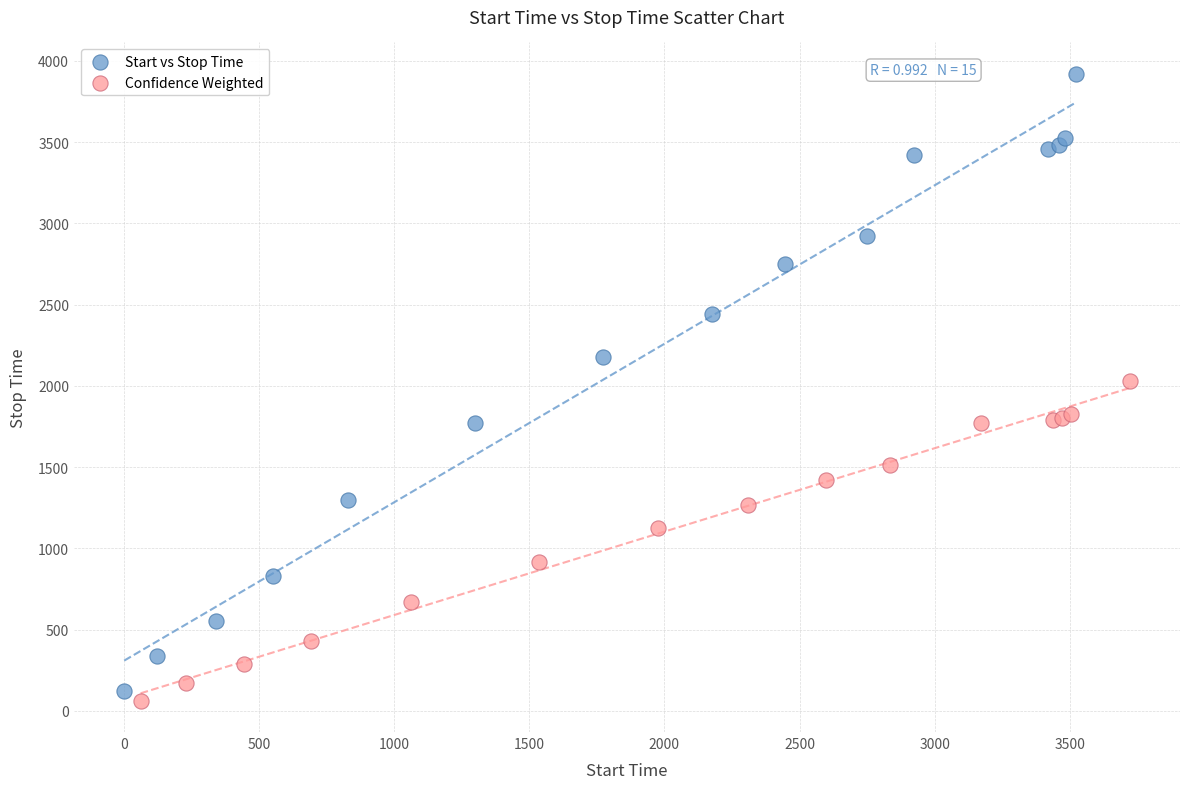

Which series reaches the minimum Y coordinate?

Confidence Weighted